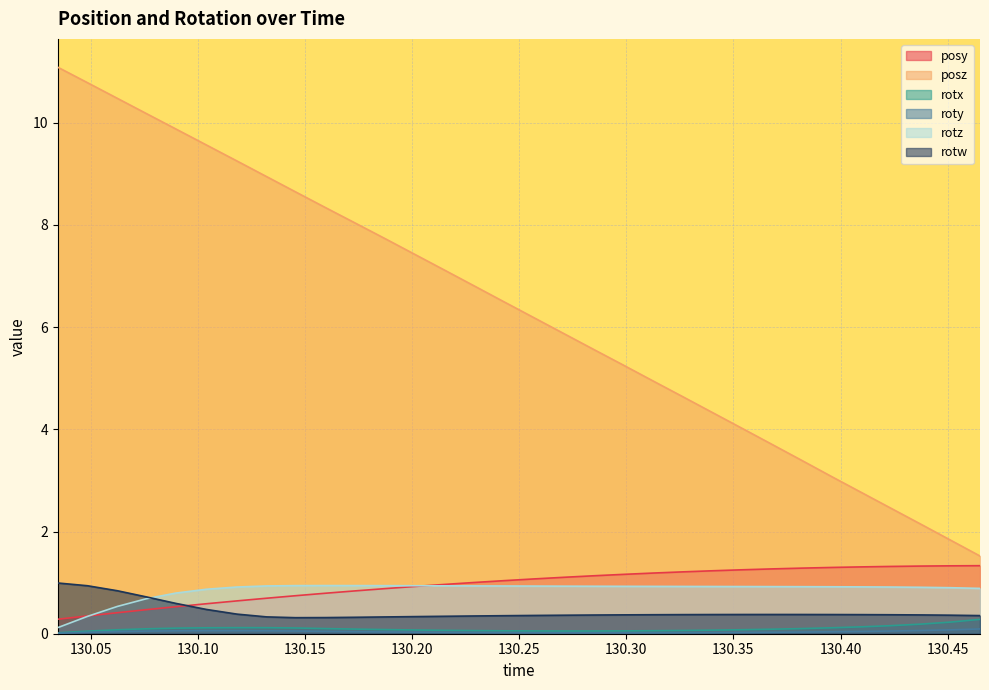

What position from the left is 130.2291?

15